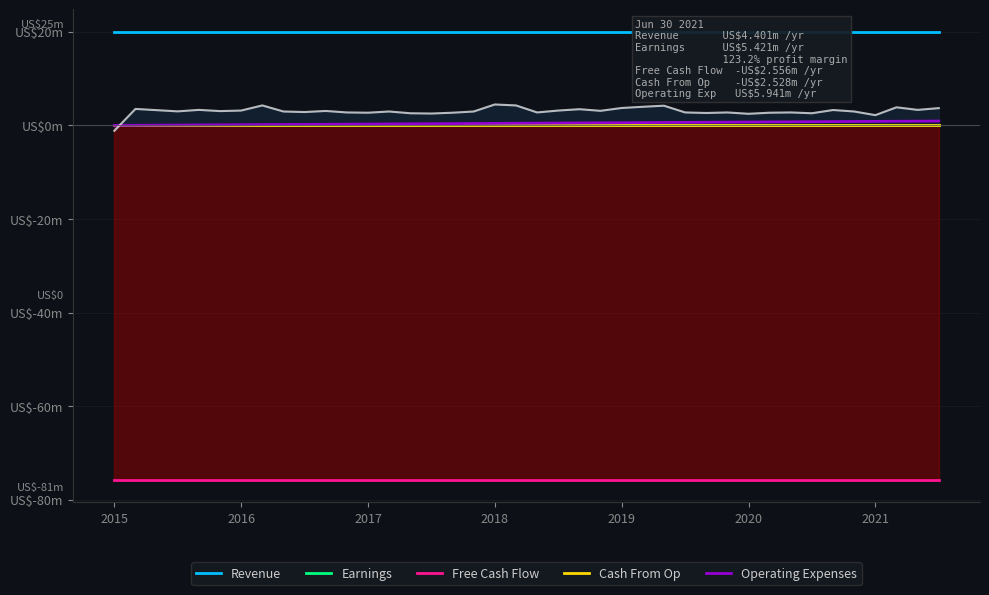

True or false: Revenue and Free Cash Flow intersect in this chart.

False